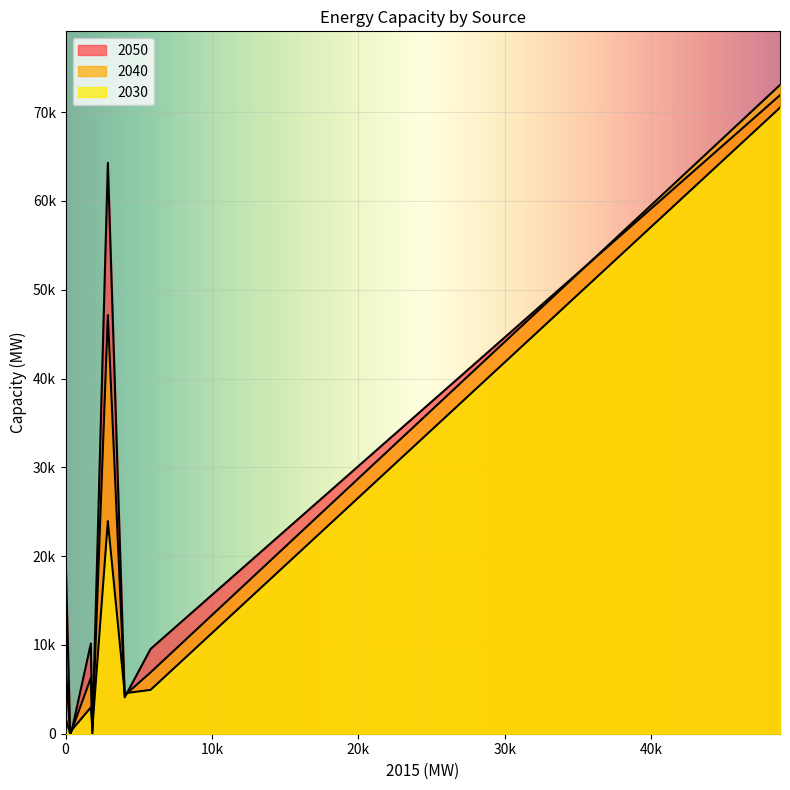

True or false: 2040 and 2030 intersect in this chart.

True